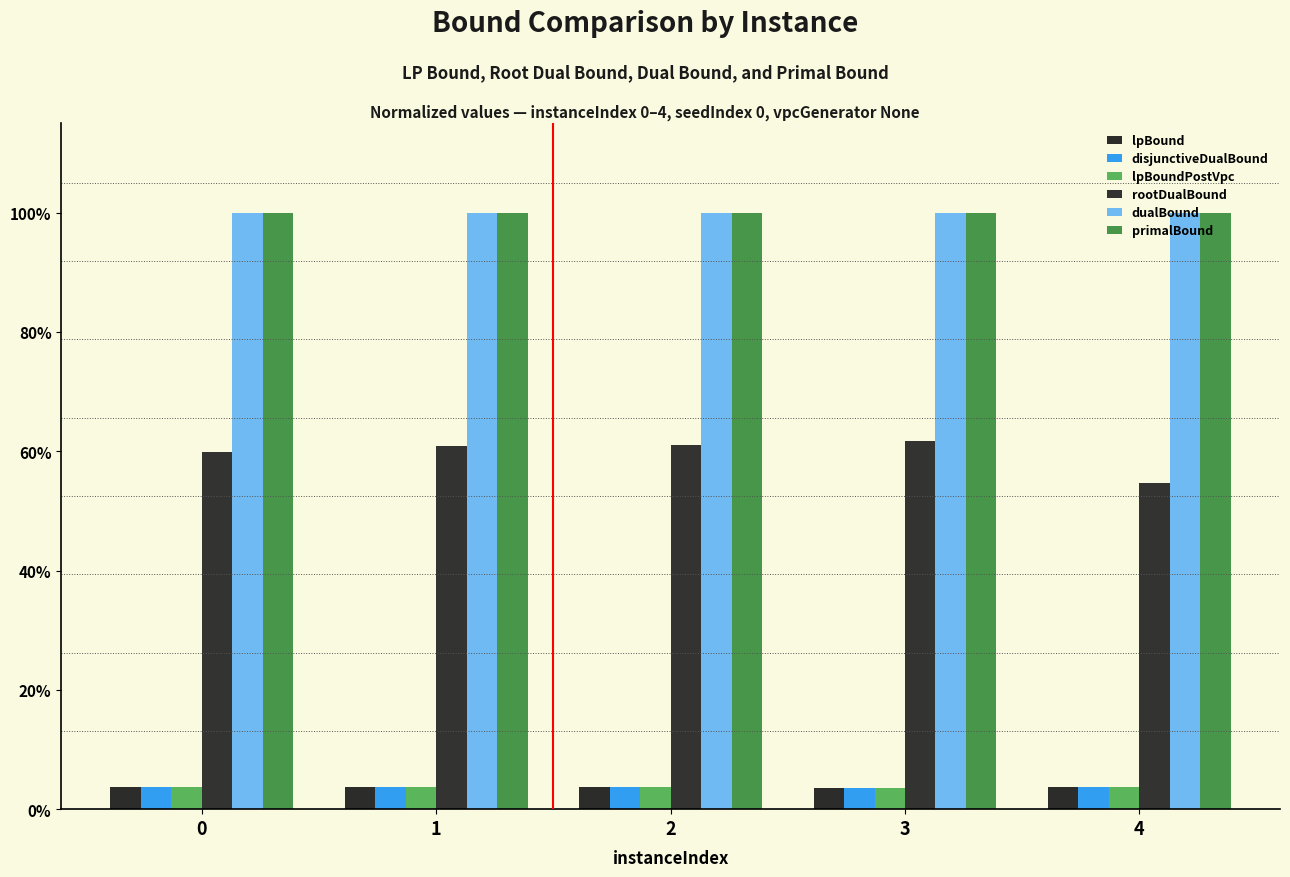

The value of lpBoundPostVpc at 0 is 0.0. True or false?

True